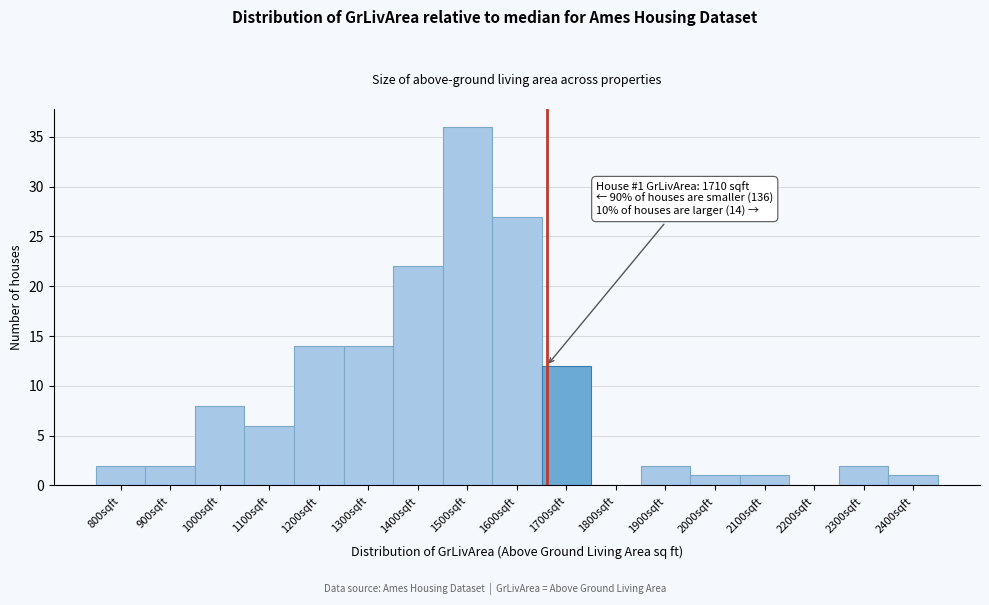

Reading left to right, what are all the values shown in this chart?

800sqft=2	900sqft=2	1000sqft=8	1100sqft=6	1200sqft=14	1300sqft=14	1400sqft=22	1500sqft=36	1600sqft=27	1700sqft=12	1800sqft=0	1900sqft=2	2000sqft=1	2100sqft=1	2200sqft=0	2300sqft=2	2400sqft=1